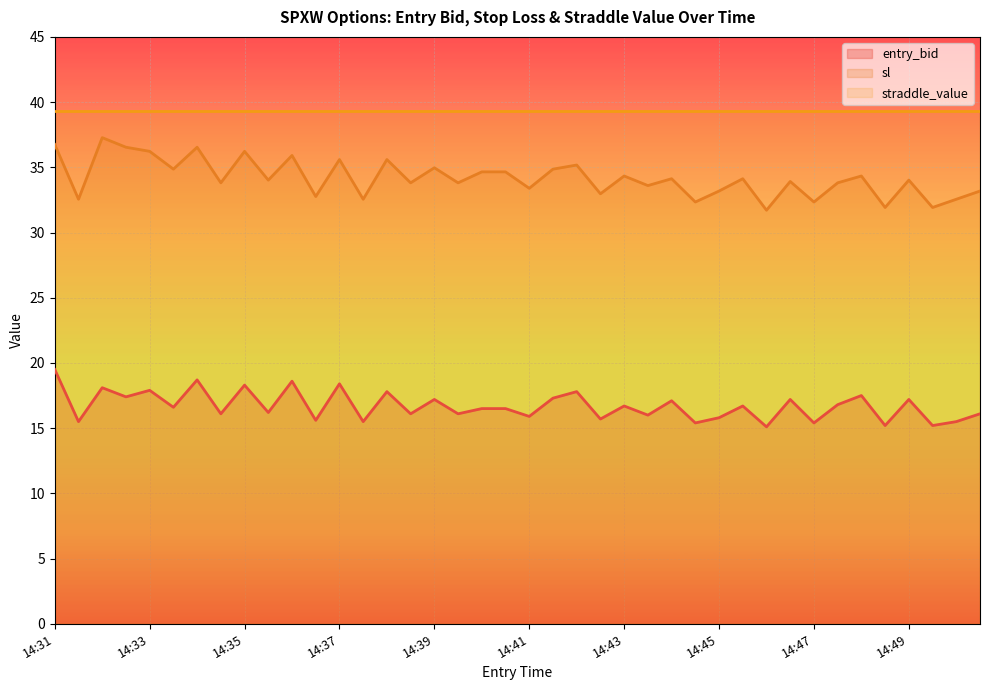

Which series has the widest spread of values?

sl